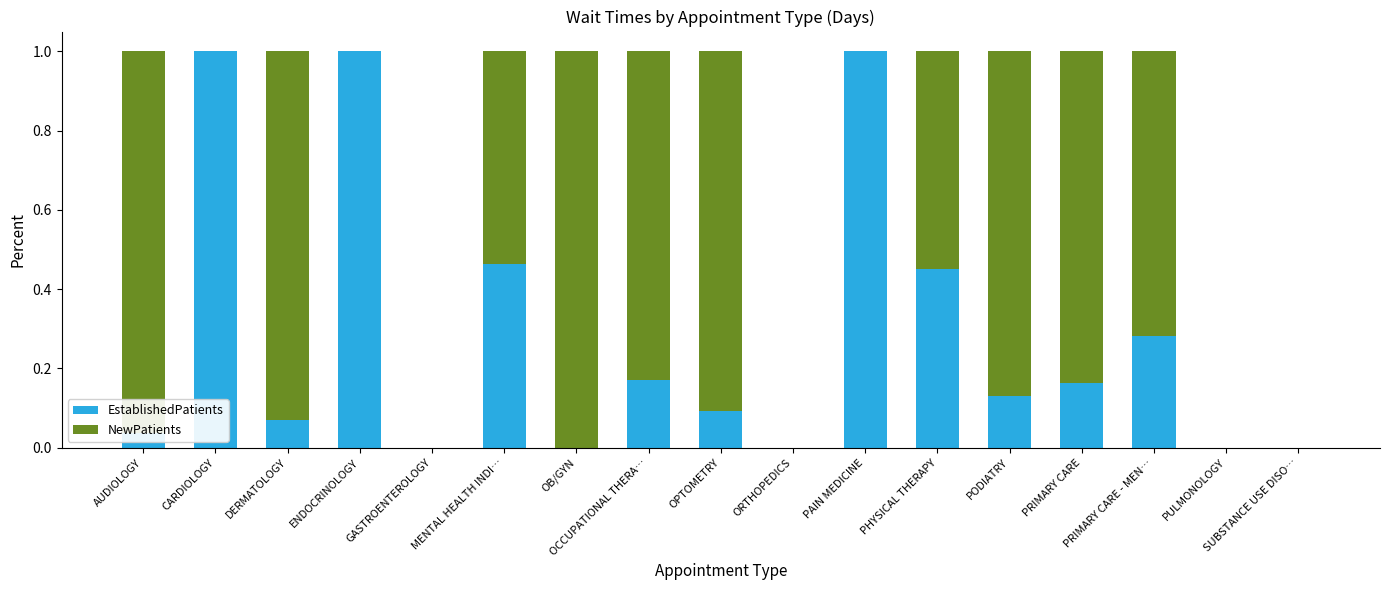

True or false: EstablishedPatients has a value of 0.5 at ENDOCRINOLOGY.

False